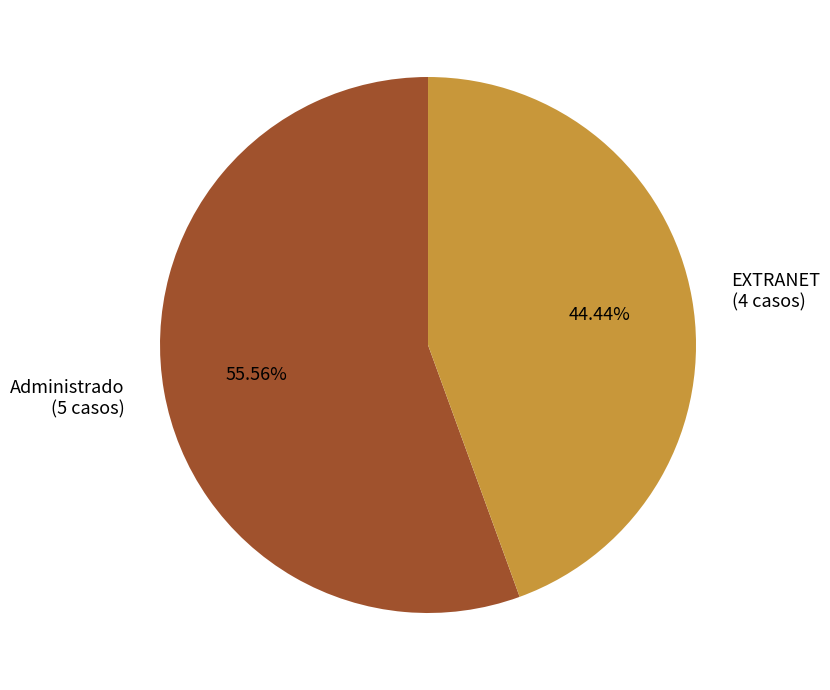

Rank the categories by value from lowest to highest.

EXTRANET, Administrado